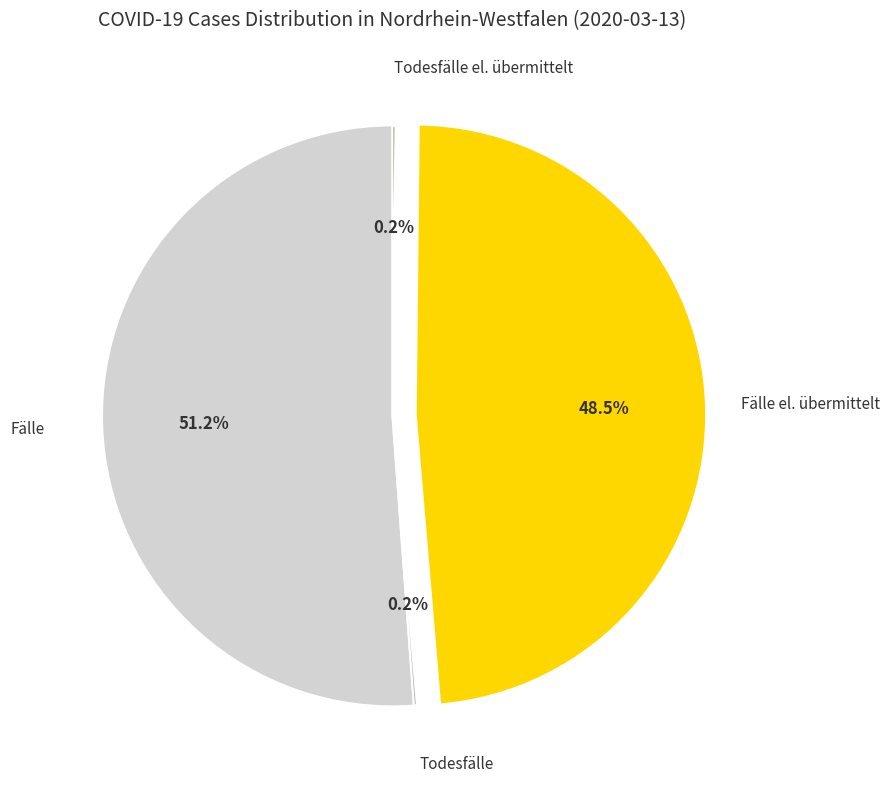

Which slice is the largest?

Fälle